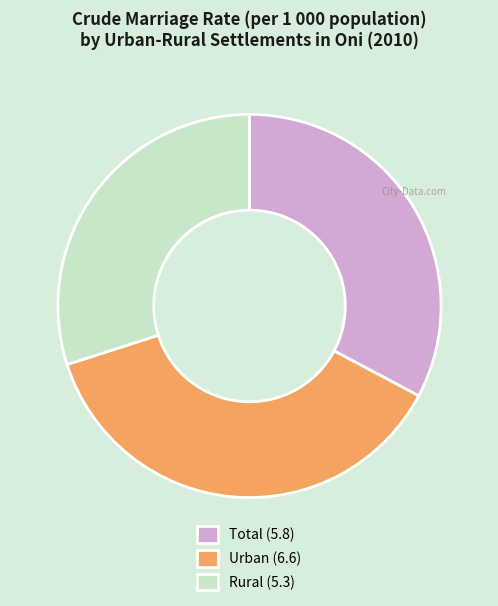

Which slice is the largest?

Urban (6.6)